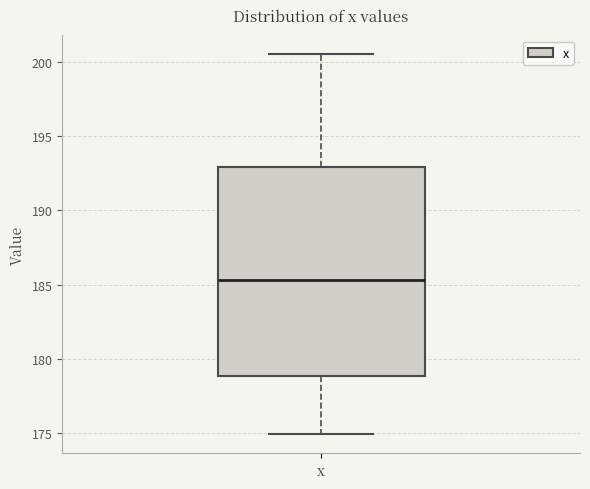

Where is the lower edge of the box for x on the y-axis? The values are not printed on the chart, so give them approximately, as read against the axis.

179.0